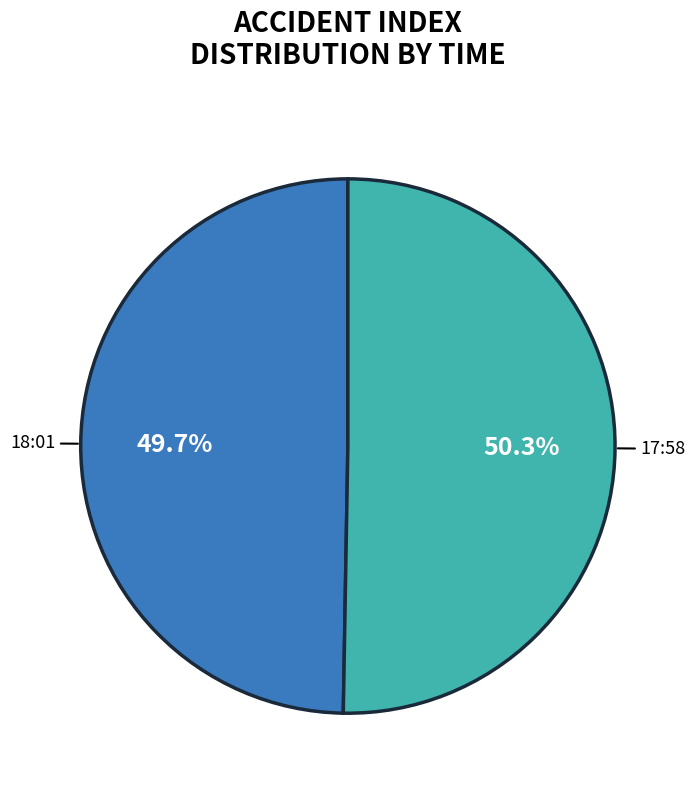

Approximately how many times larger is the value at 17:58 compared to 18:01?

1.0